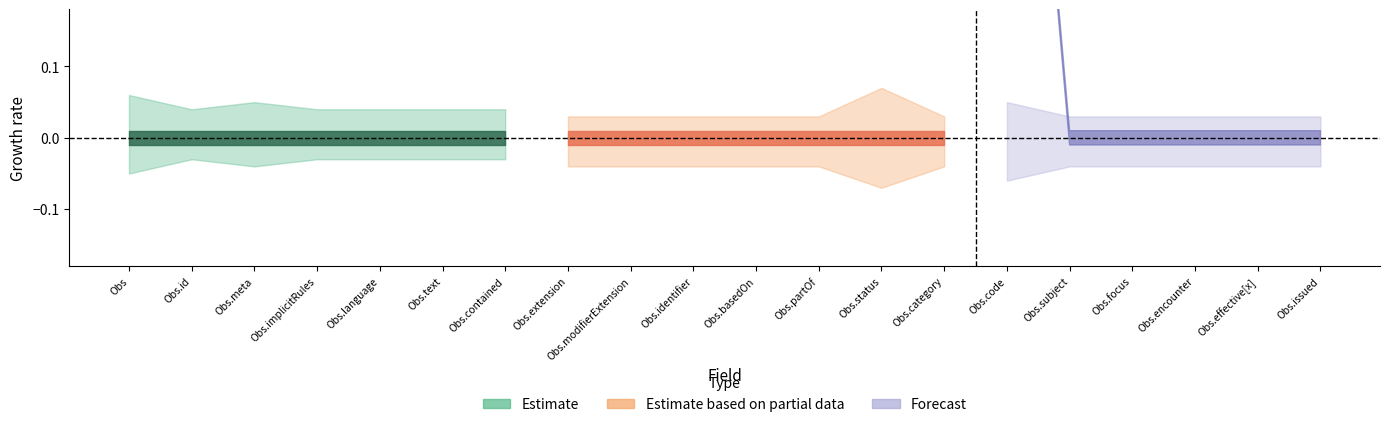

Between Observation.encounter and Observation.meta, which is larger?

Observation.encounter